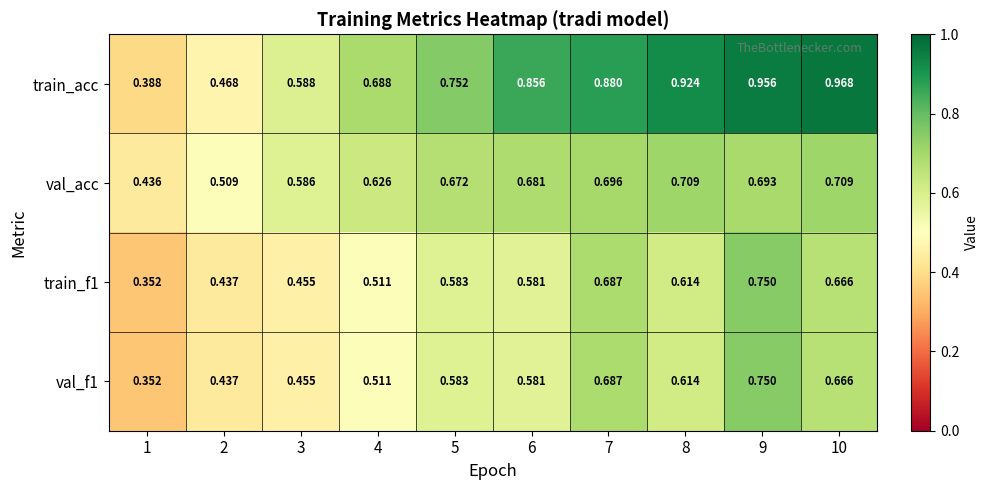

What is the total value across all series at 6?

2.7